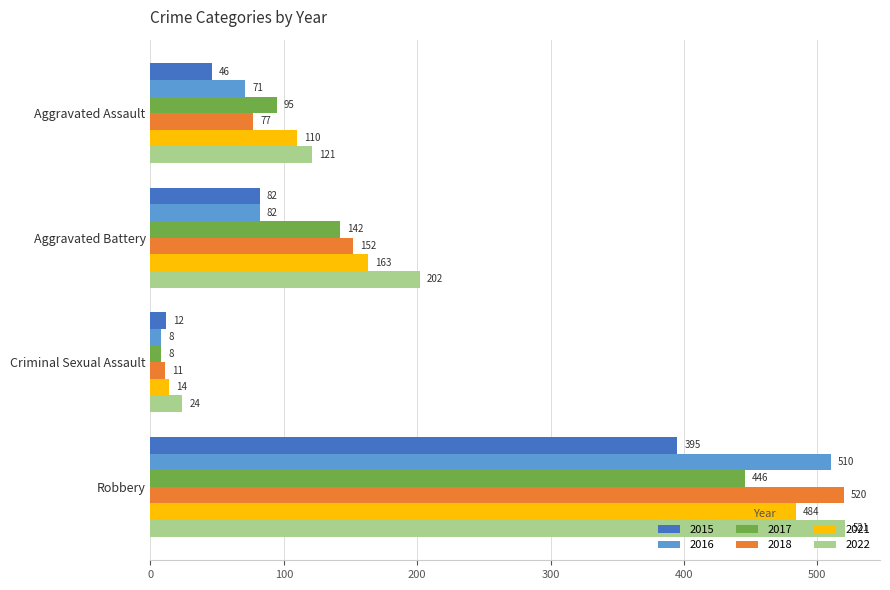

What is the difference between the maximum and second lowest values in the 2022 series?

400